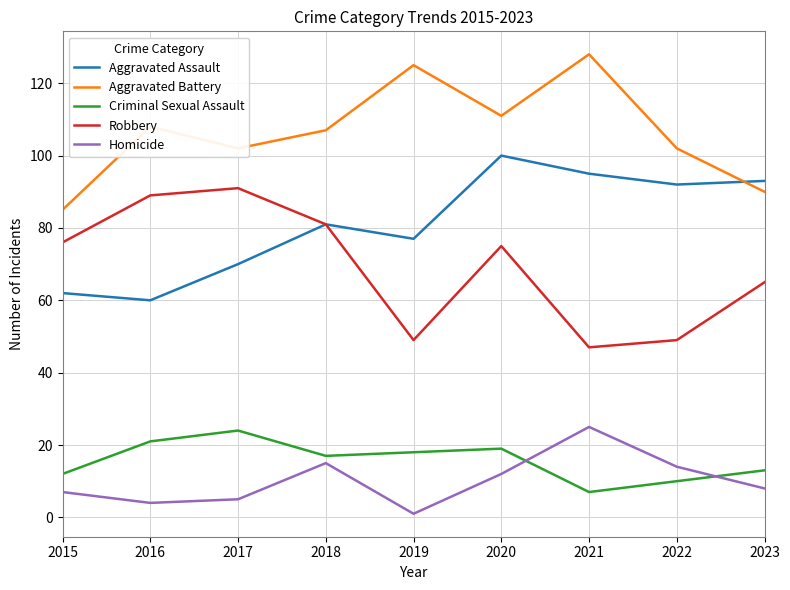

At 2016, list the series in order from smallest to largest.

Homicide, Criminal Sexual Assault, Aggravated Assault, Robbery, Aggravated Battery